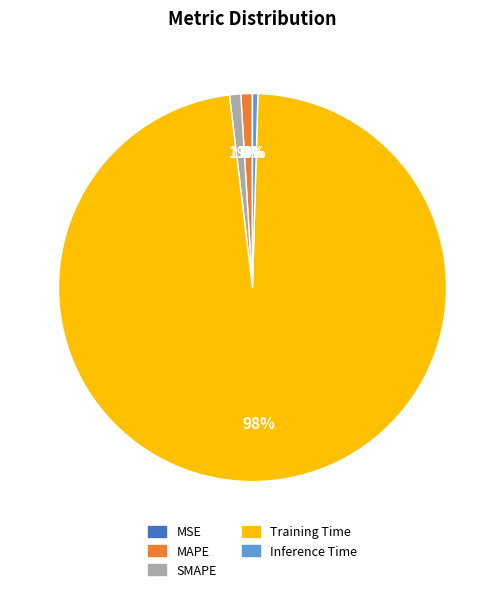

Is there a majority slice in this chart?

Yes